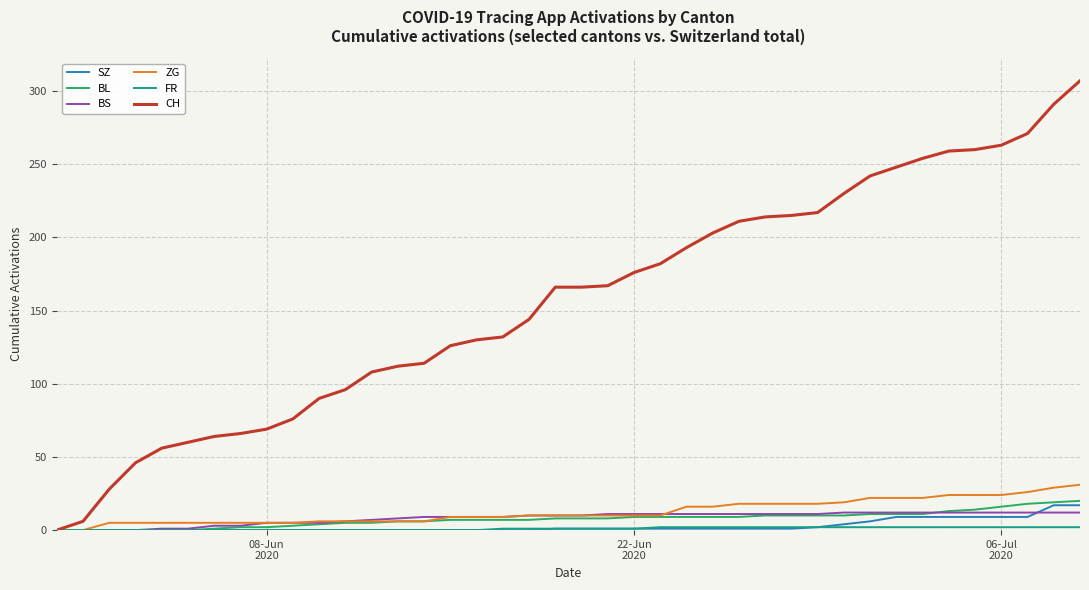

What is the greatest value displayed?

307